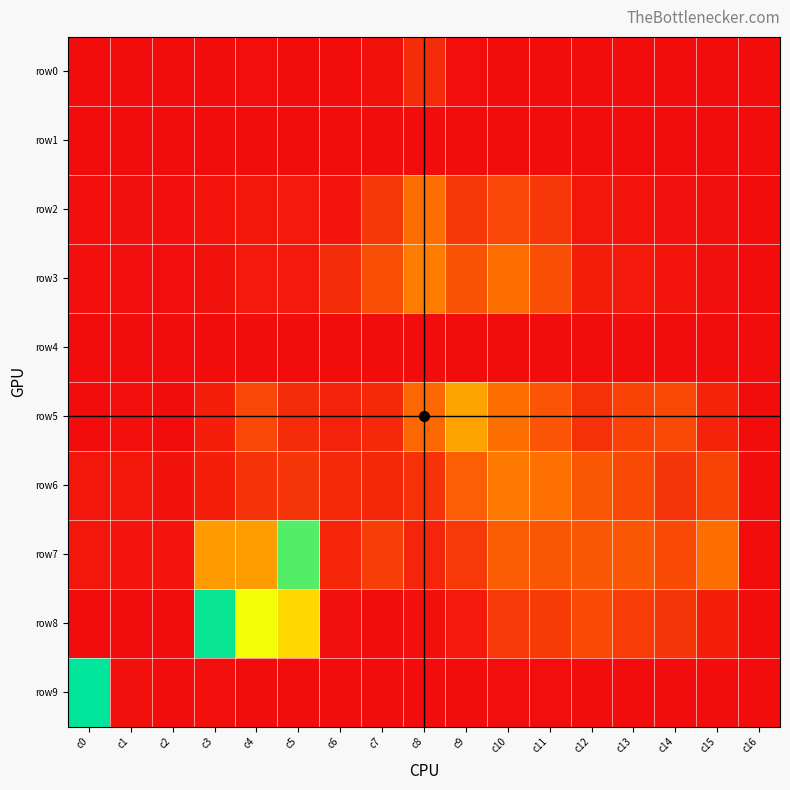

What is the total value across all series at c0?

2888